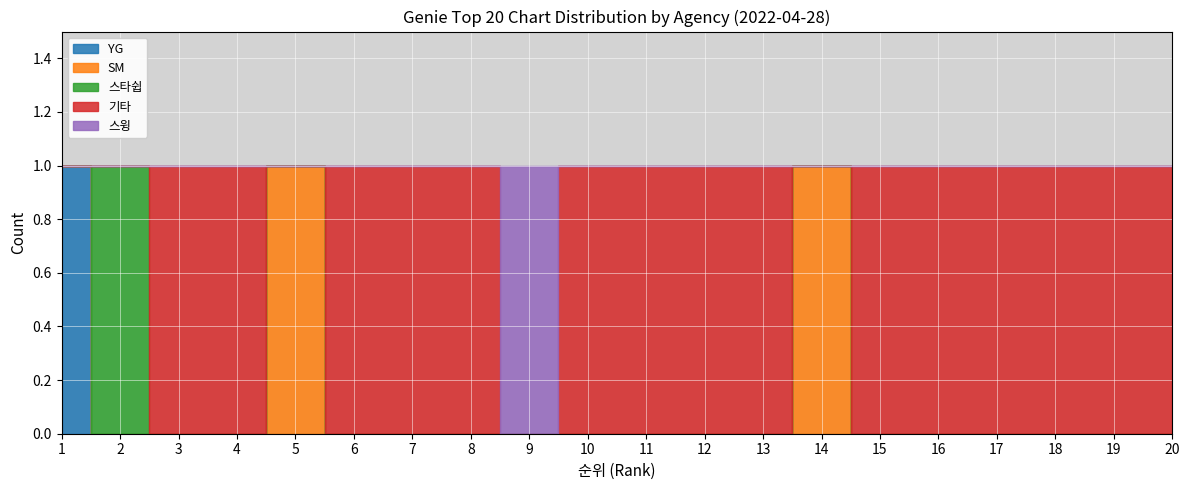

True or false: 스윙 has more than 1 points higher than both neighbors.

False